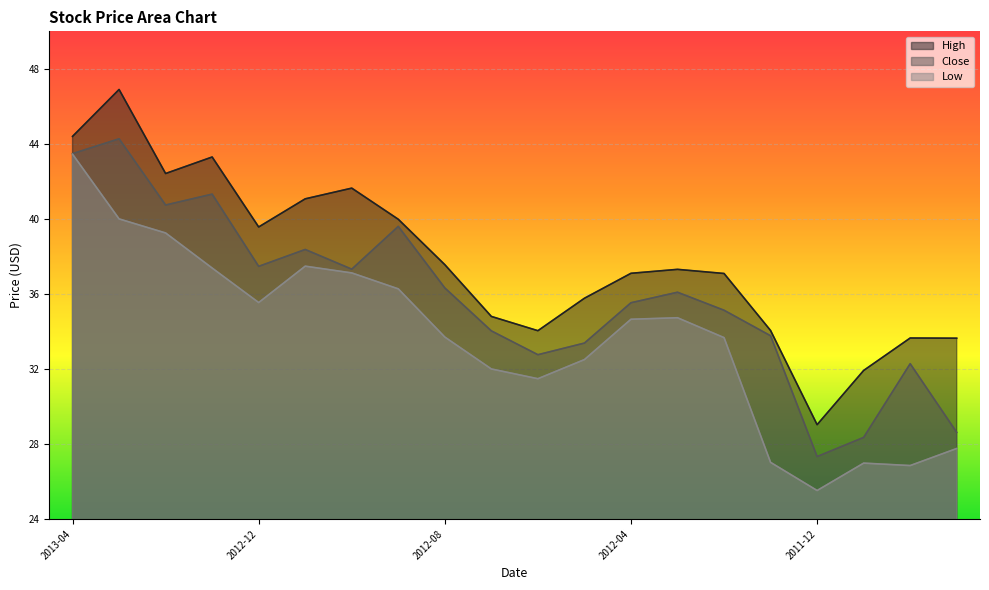

True or false: Close has more than 0 points higher than both neighbors.

True